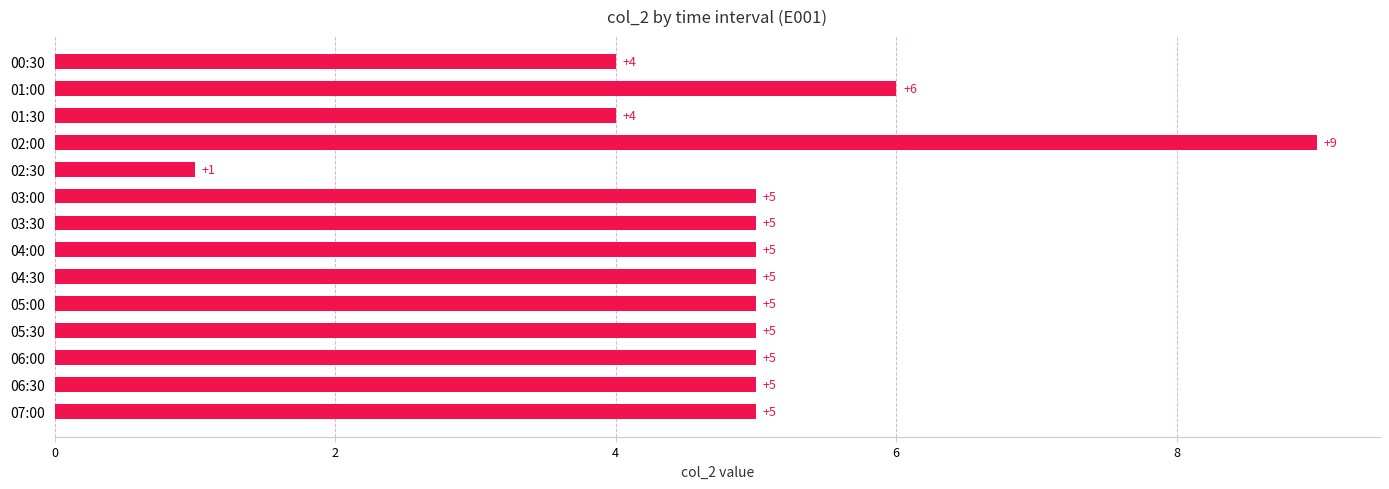

What is the smallest value displayed?

1